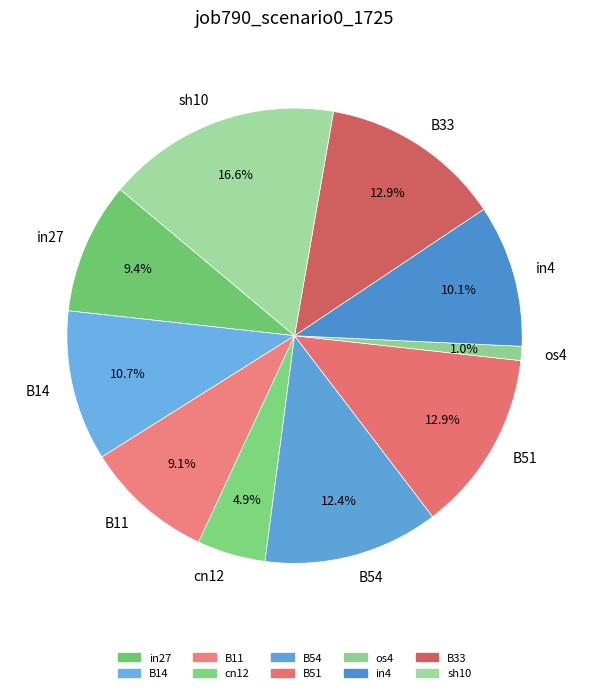

To the nearest percent, what portion does B11 represent?

9%